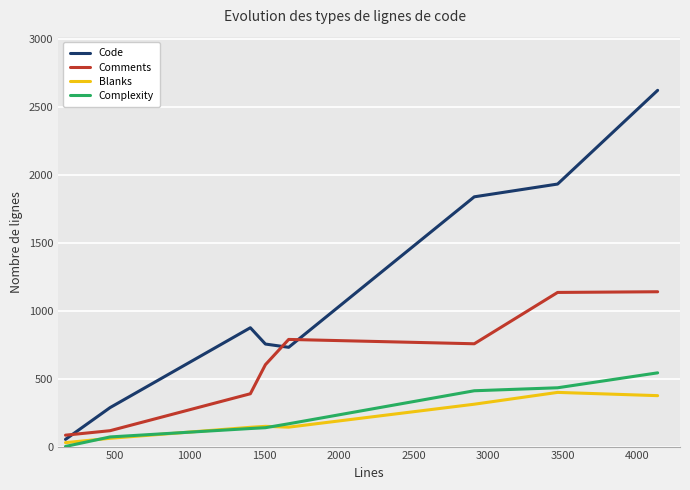

Which series has the largest range (max minus min)?

Code